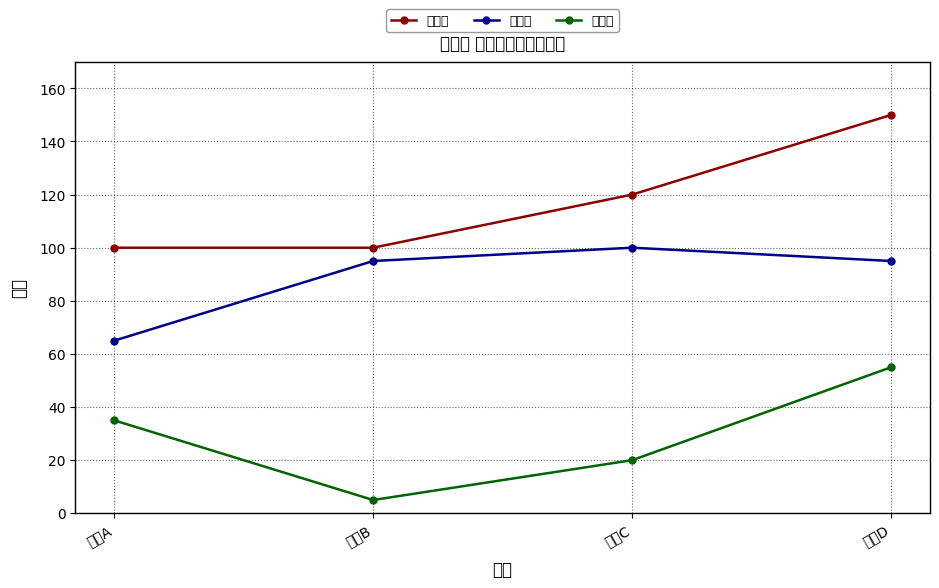

The 在庫数 series shows 35 at 商品A. True or false?

True